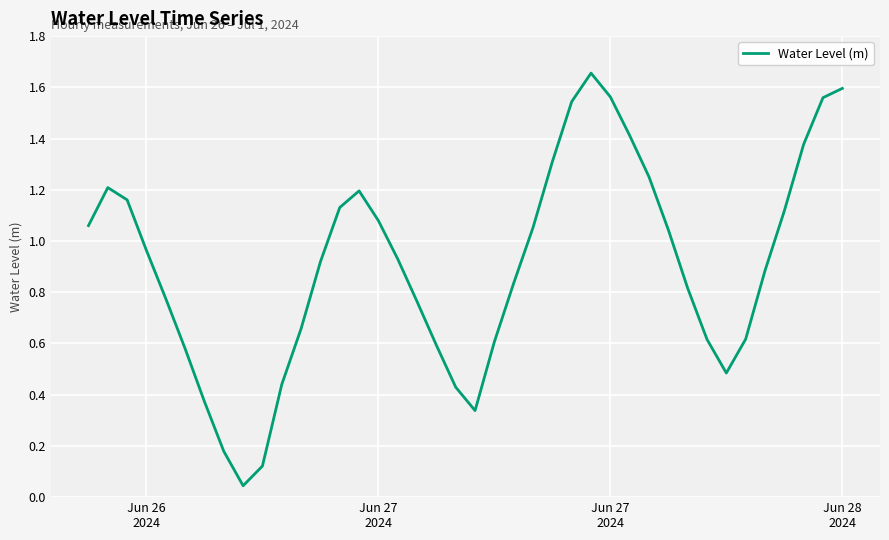

Does the chart display data point markers on the line(s)?

No